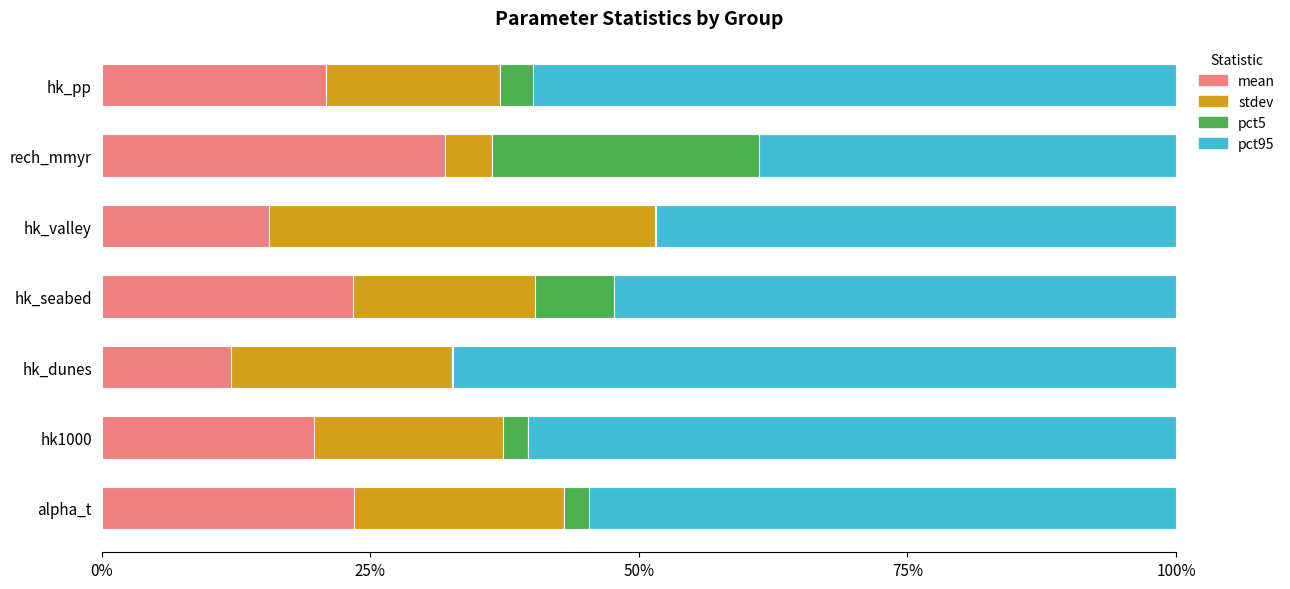

What is the total value across all series at hk_pp?

100.0